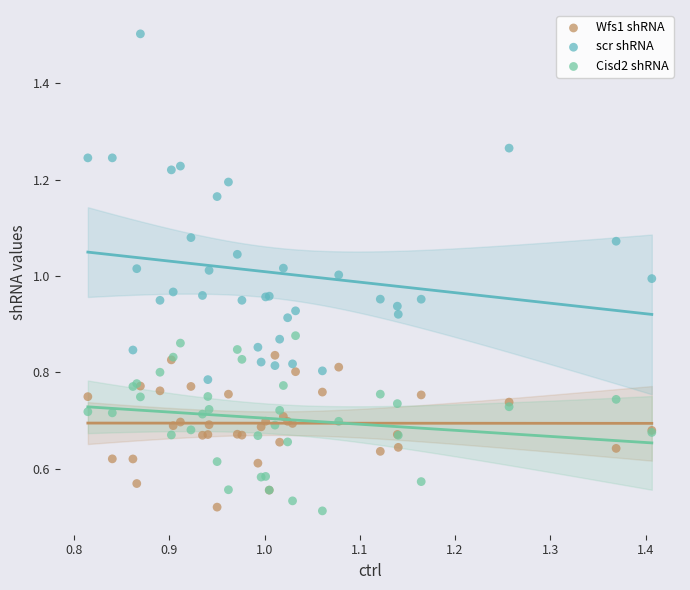

Which series reaches the maximum Y coordinate?

scr shRNA